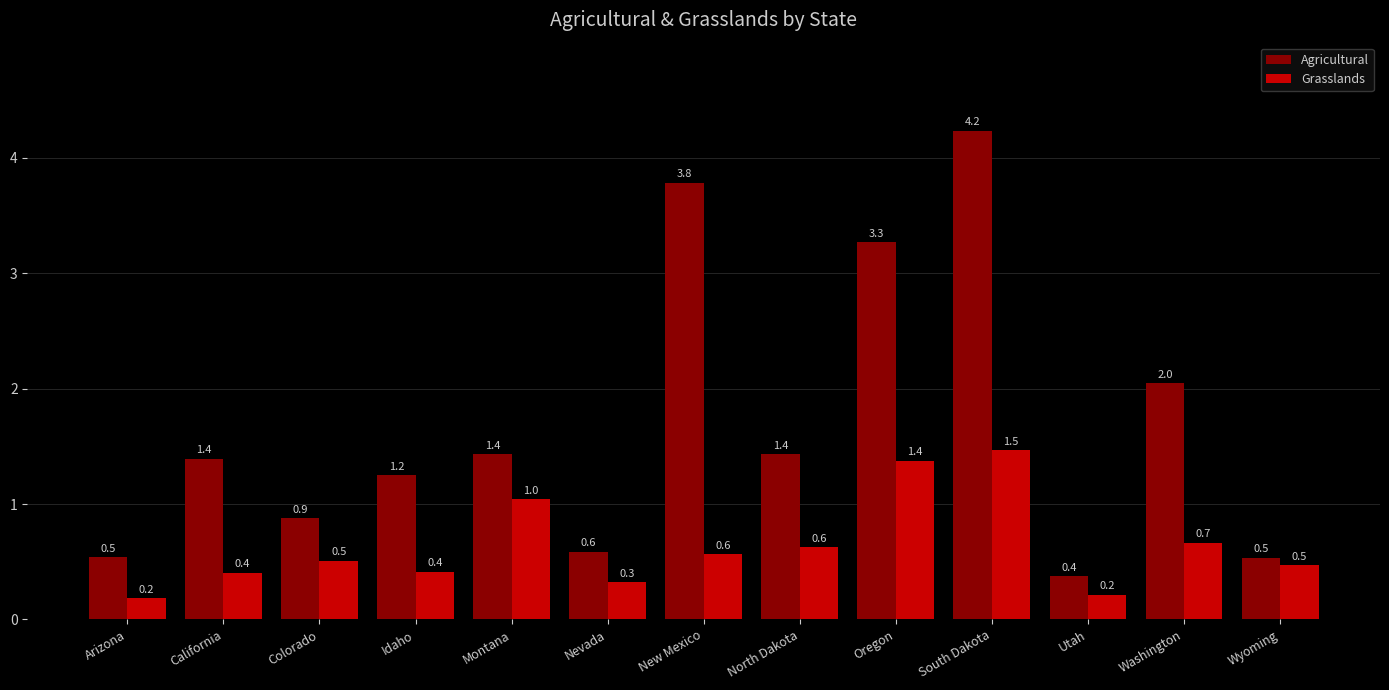

True or false: Agricultural has a value of 2.7 at Washington.

False